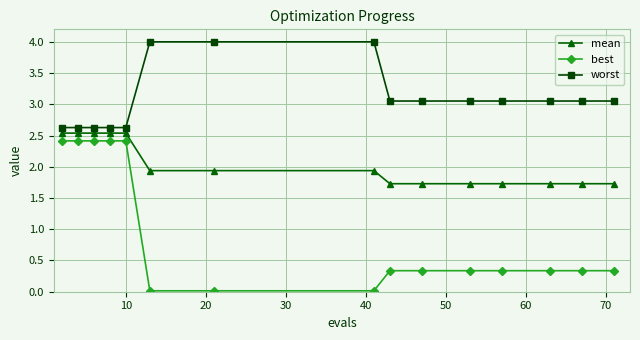

Rank the series by their average value, from highest to lowest.

worst, mean, best